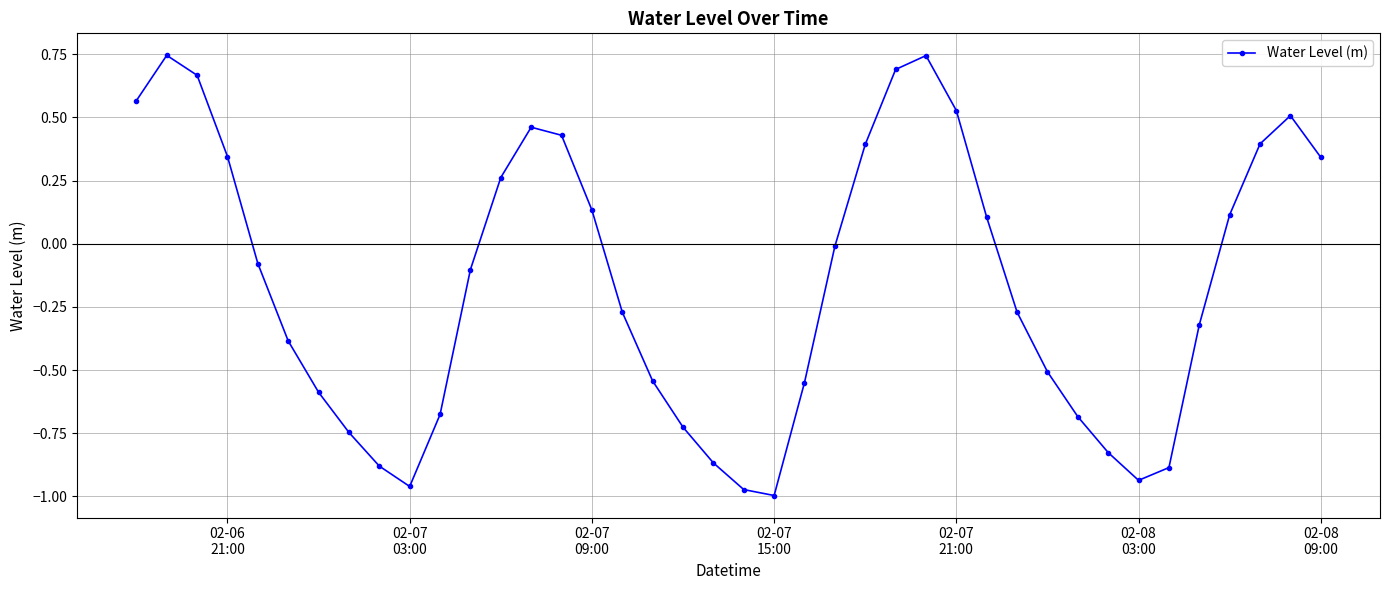

How many points are higher than both their immediate neighbors (excluding endpoints)?

4